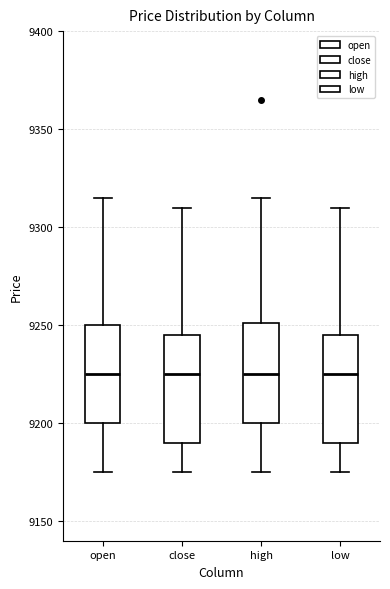

Reading left to right, transcribe this box plot: for each box, give where its median line is, the range the box spans, and where its two whiskers end, as read against the y-axis. The values are not printed on the chart, so give them approximately, as read against the axis.

open: median 9225, box 9200 to 9250, whiskers 9175 to 9315
close: median 9225, box 9190 to 9245, whiskers 9175 to 9310
high: median 9225, box 9200 to 9250, whiskers 9175 to 9315
low: median 9225, box 9190 to 9245, whiskers 9175 to 9310